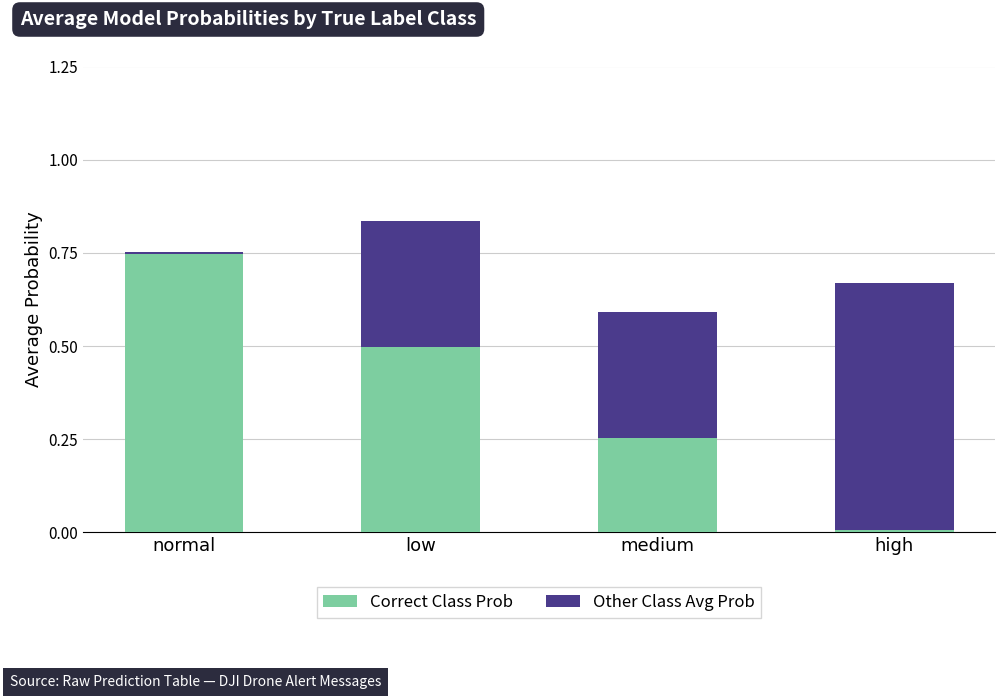

What is the total value across all series at medium?

0.6